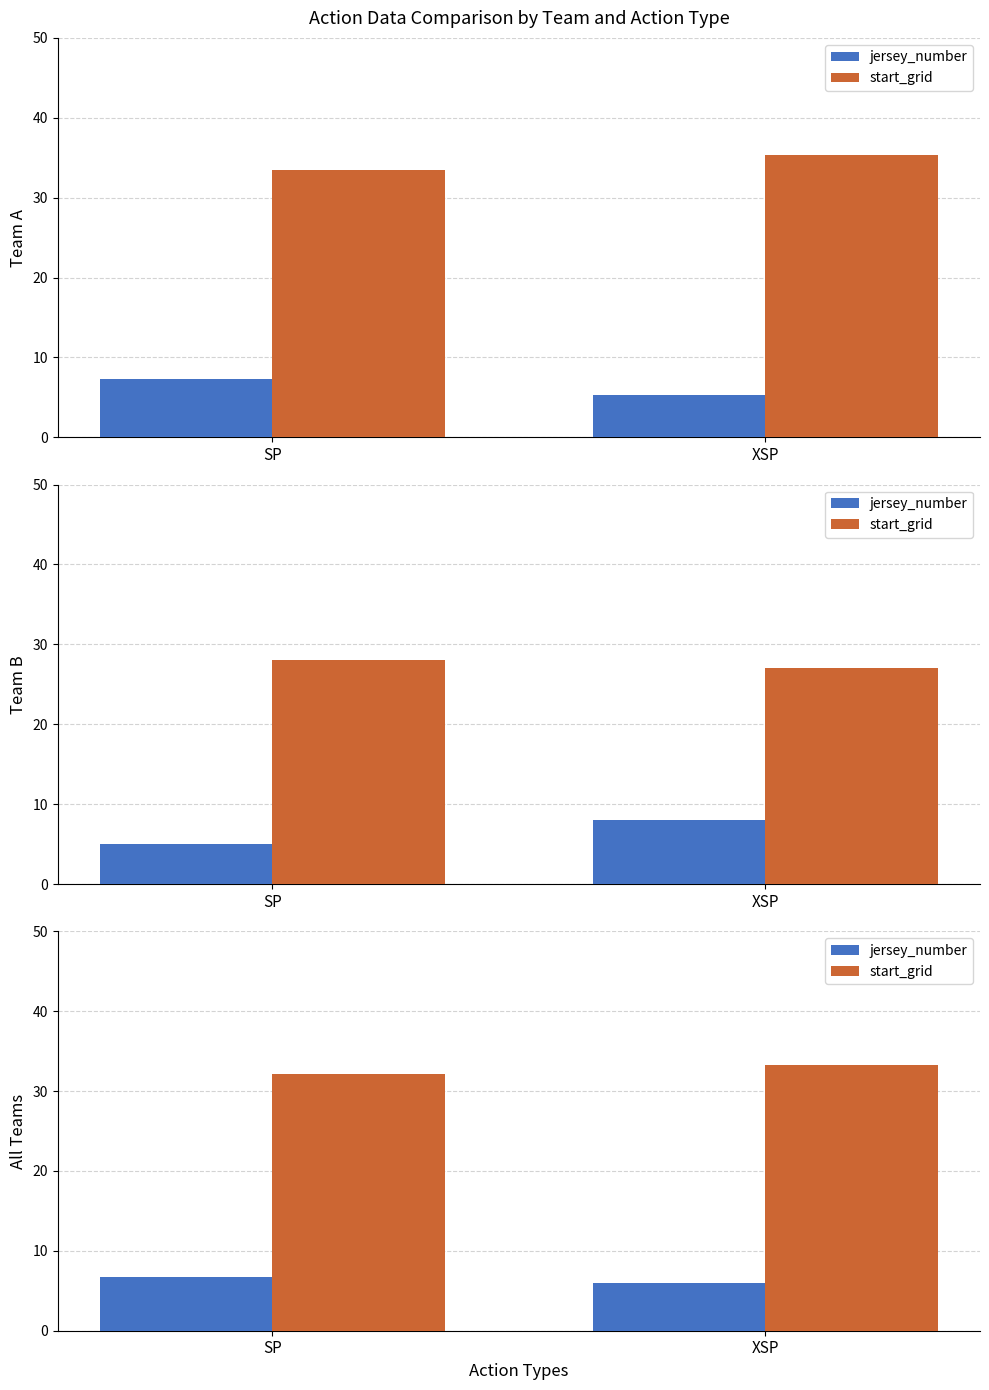

What is the total value across all series at XSP?

39.2